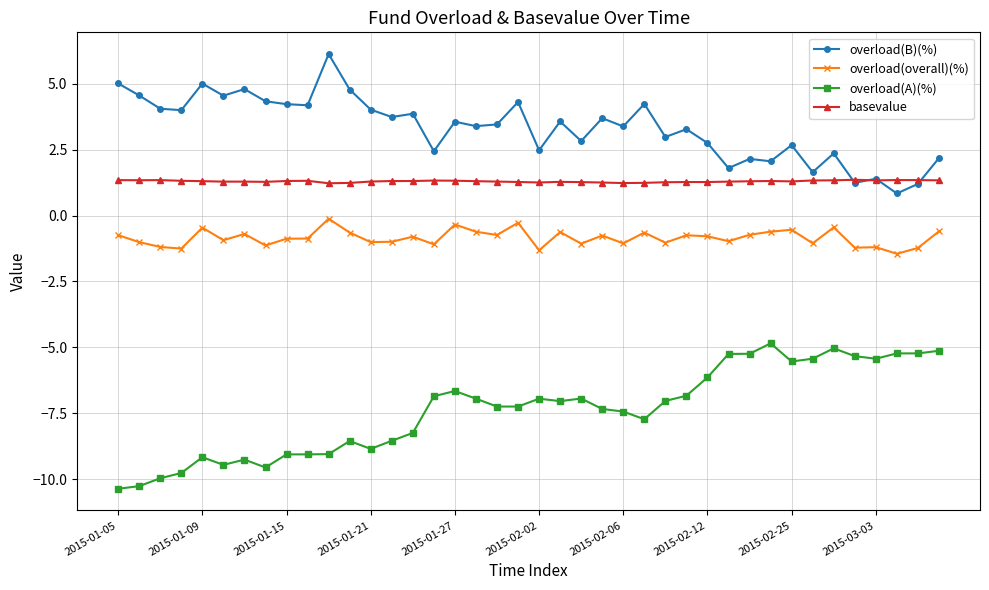

True or false: overload(A)(%) and overload(B)(%) cross at least once.

False